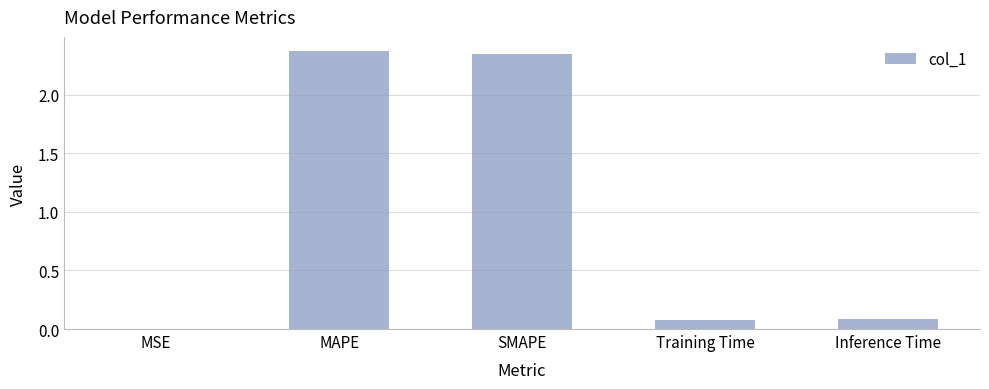

What is the sum of the values at SMAPE and MAPE?

4.7